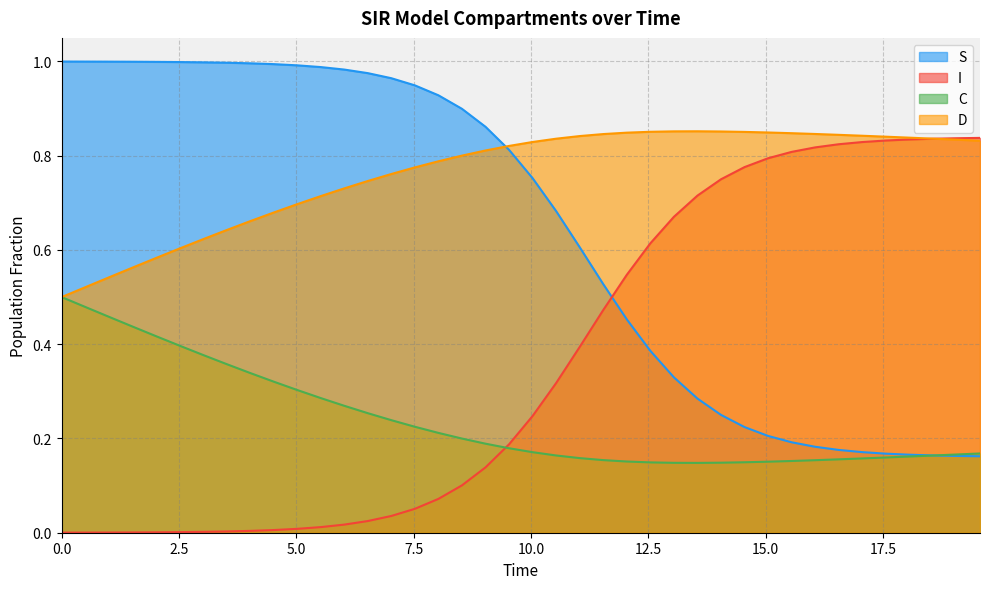

Does the chart have visible grid lines?

Yes